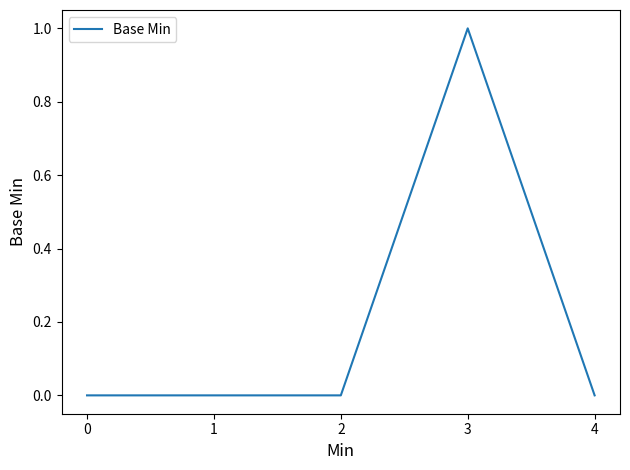

Reading left to right, what are all the values shown in this chart?

0=0	1=0	2=0	3=1	4=0